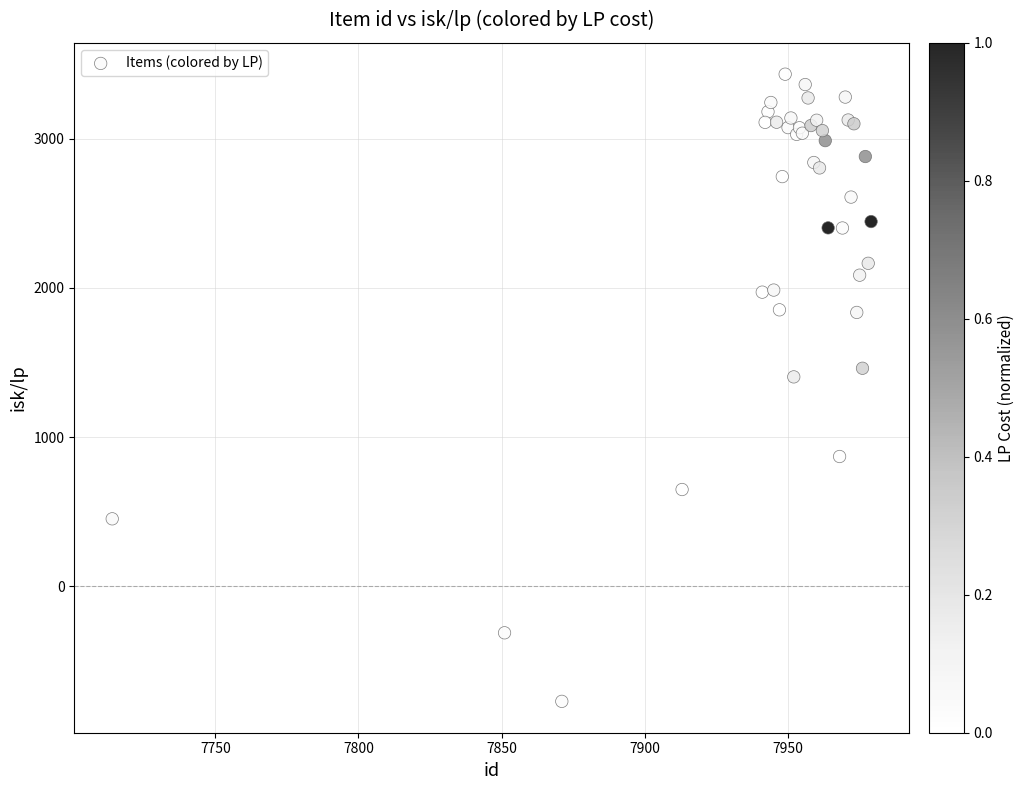

What Y value in the scatter plot is closest to 1331?

1404.4